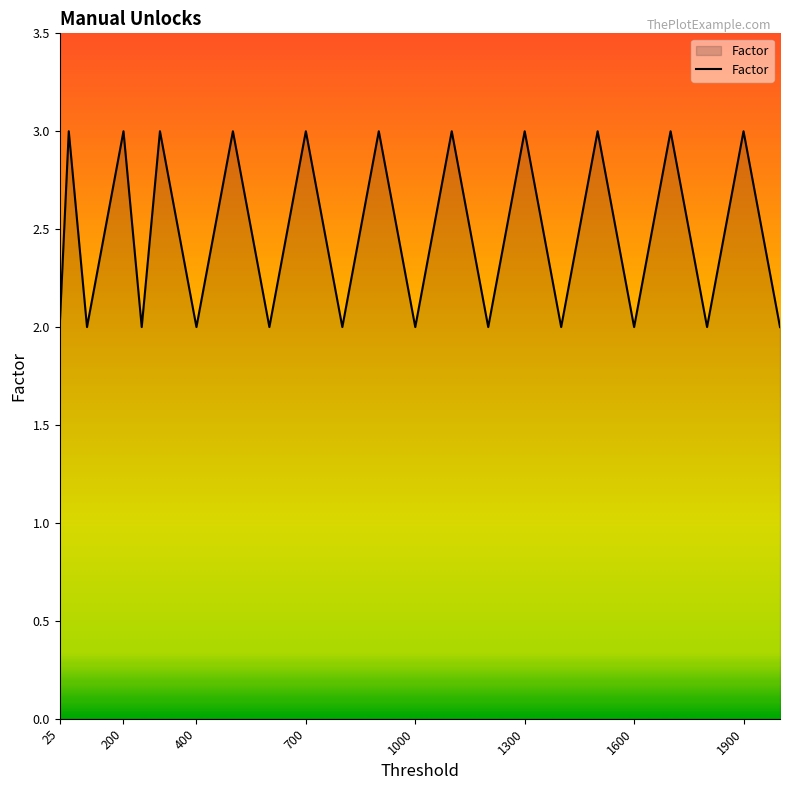

What is the maximum value shown in the chart?

3